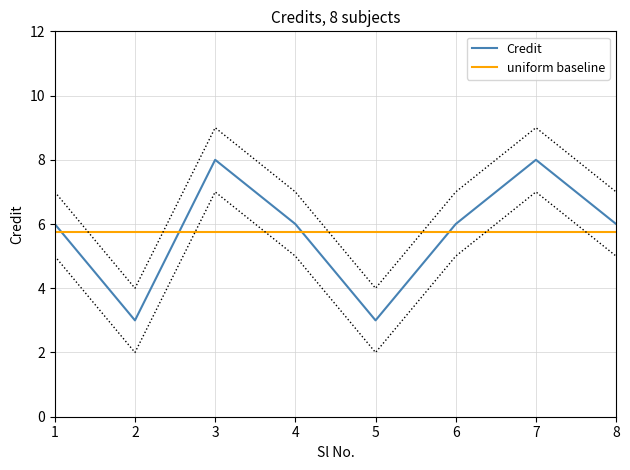

List the labels in order of value, largest first.

3, 7, 1, 4, 6, 8, 2, 5